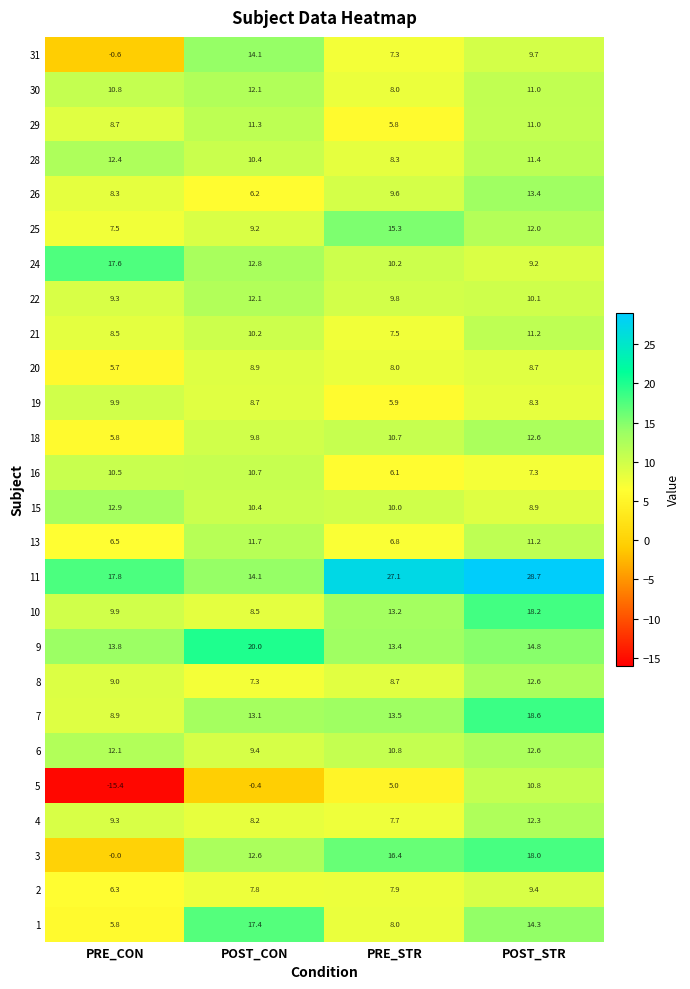

True or false: 7 has a value of 13.1 at POST_CON.

True